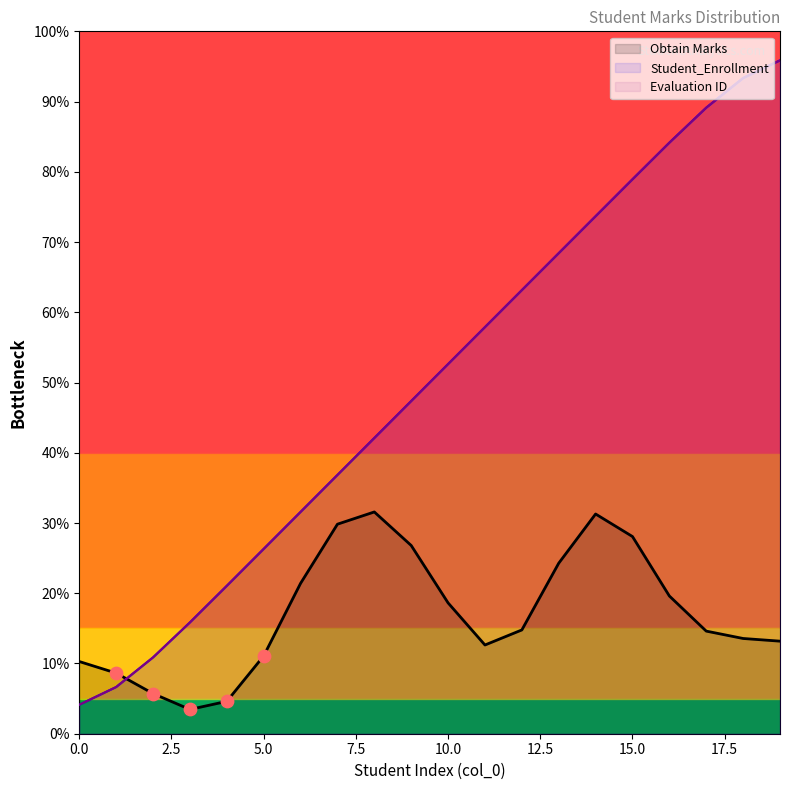

At how many categories does at least one series exceed 81?

4